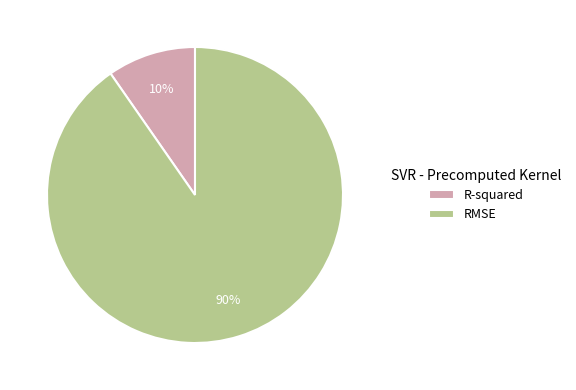

Rank the categories by value from lowest to highest.

R-squared, RMSE